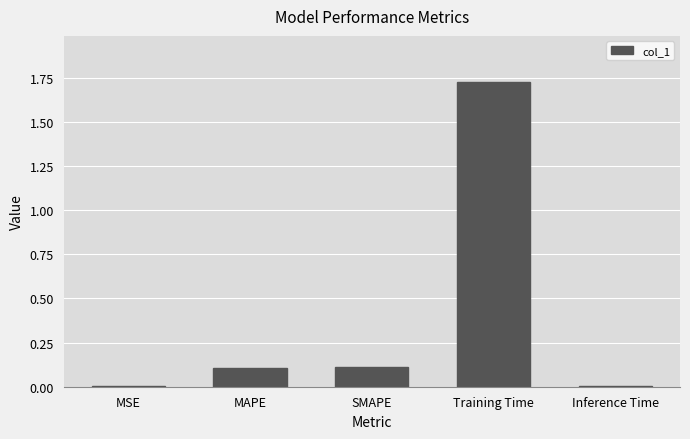

At which category does the chart reach its peak across all series?

Training Time